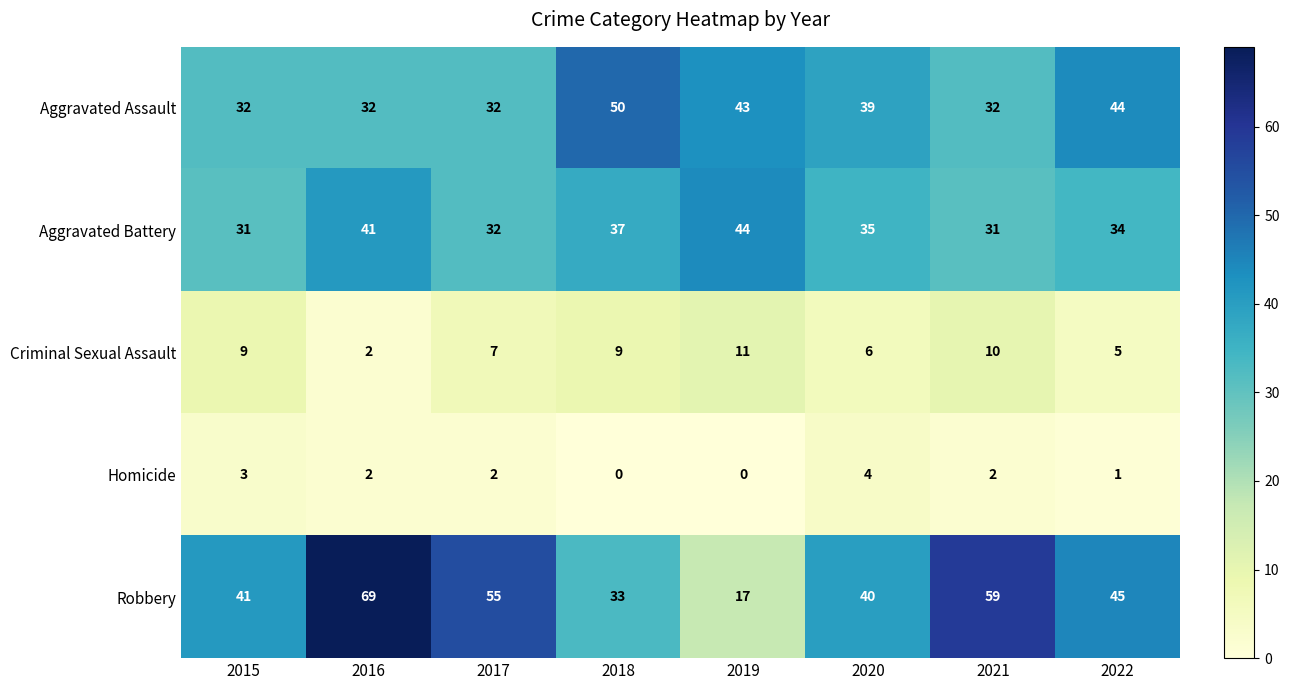

The value of Homicide at 2020 is 4. True or false?

True